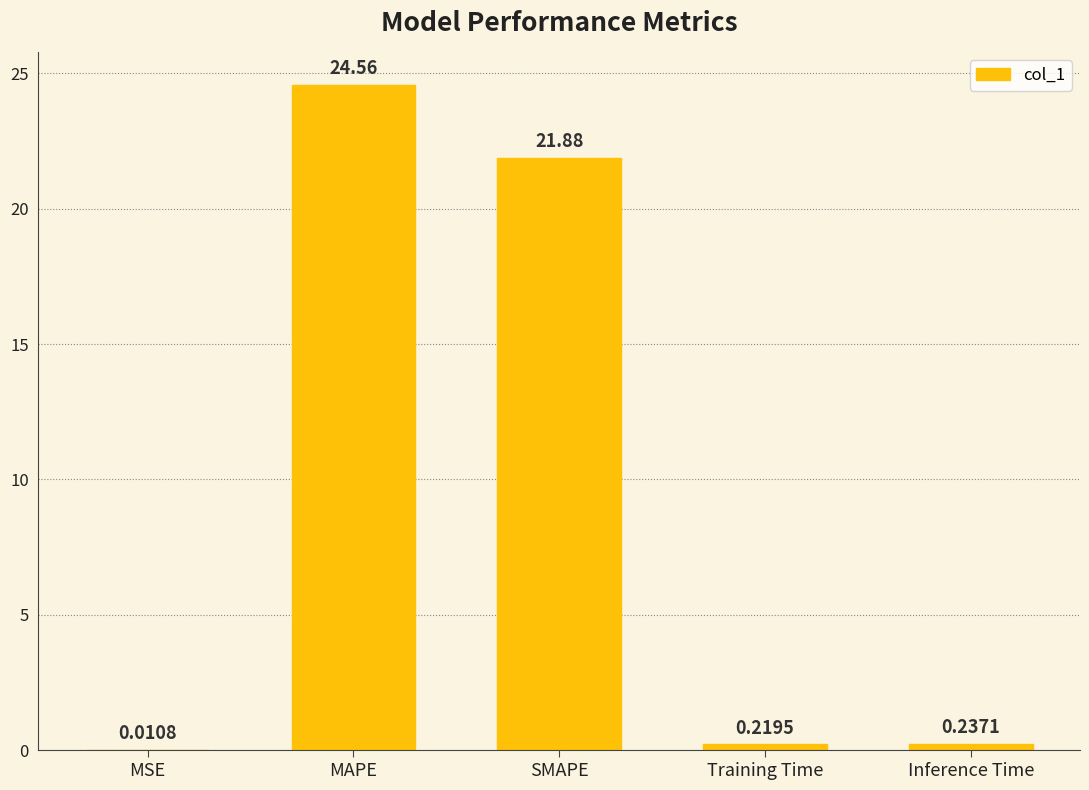

What is the sum of the values at MSE and SMAPE?

21.9